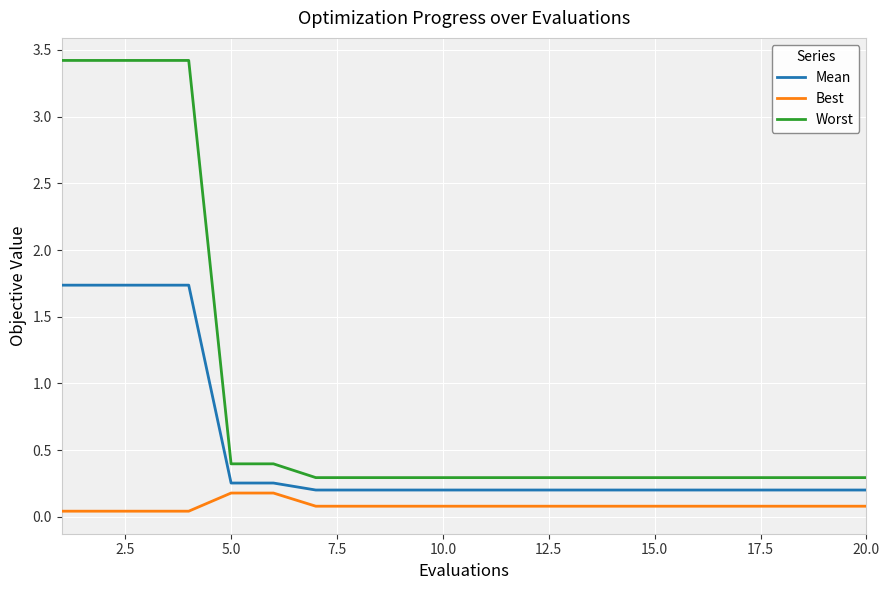

What is the difference between the maximum and second lowest values in the Best series?

0.1